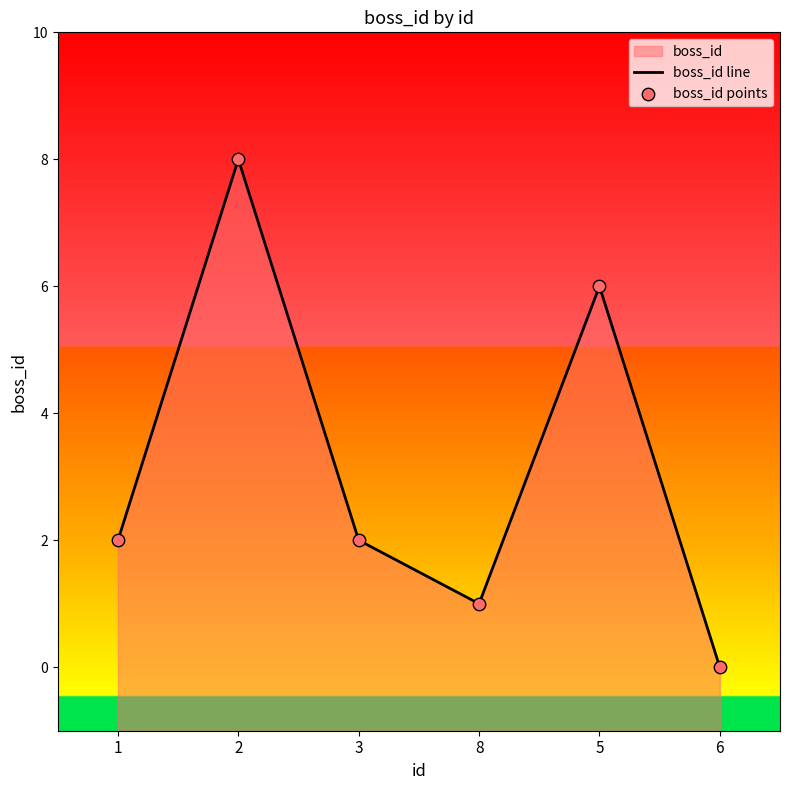

At how many categories does at least one series exceed 4?

2